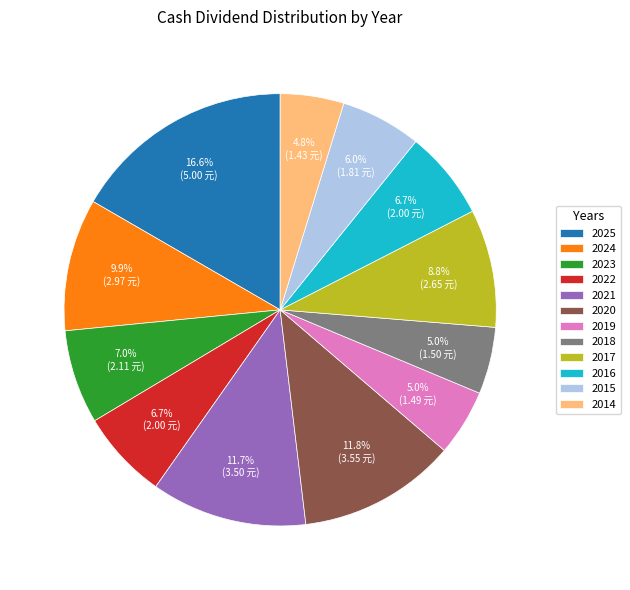

To the nearest percent, what is the average slice percentage?

8%